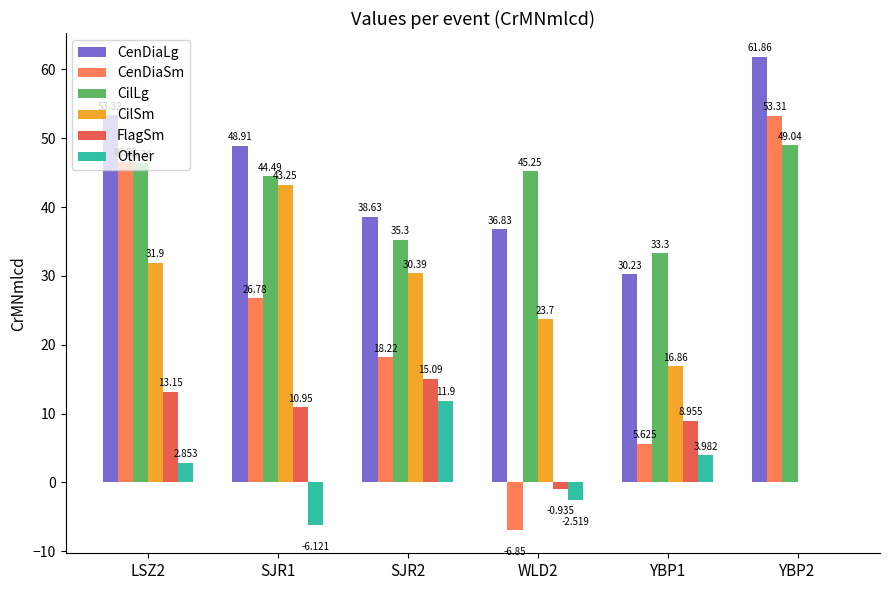

Which series changed the most between WLD2 and YBP1?

CenDiaSm